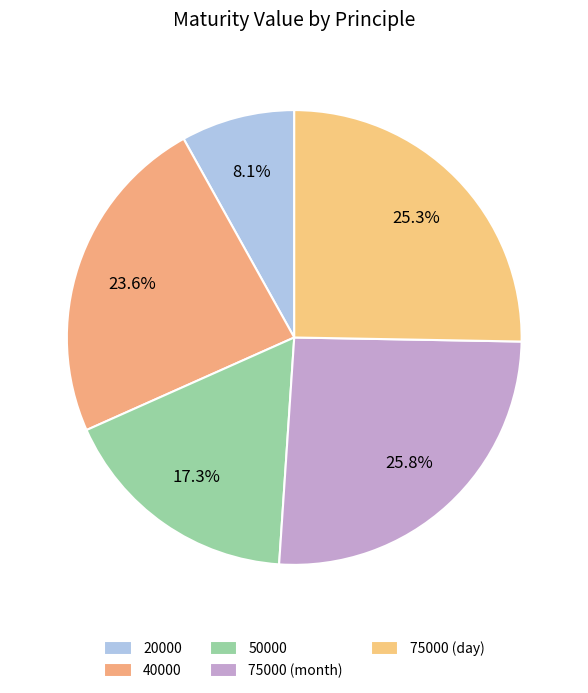

Which slice is the largest?

75000 (month)